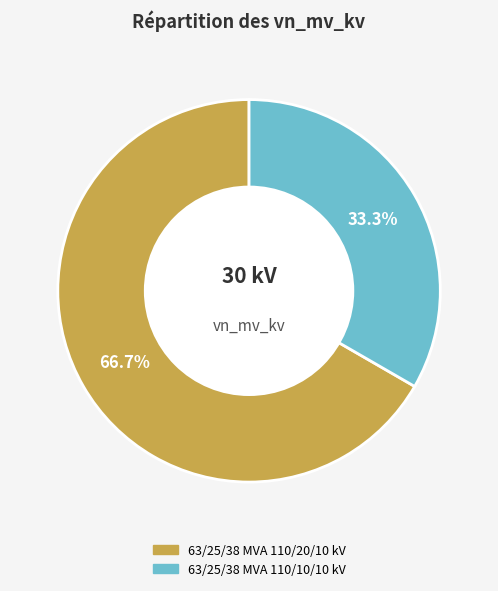

What percentage is the 63/25/38 MVA 110/20/10 kV slice, to the nearest percent?

67%